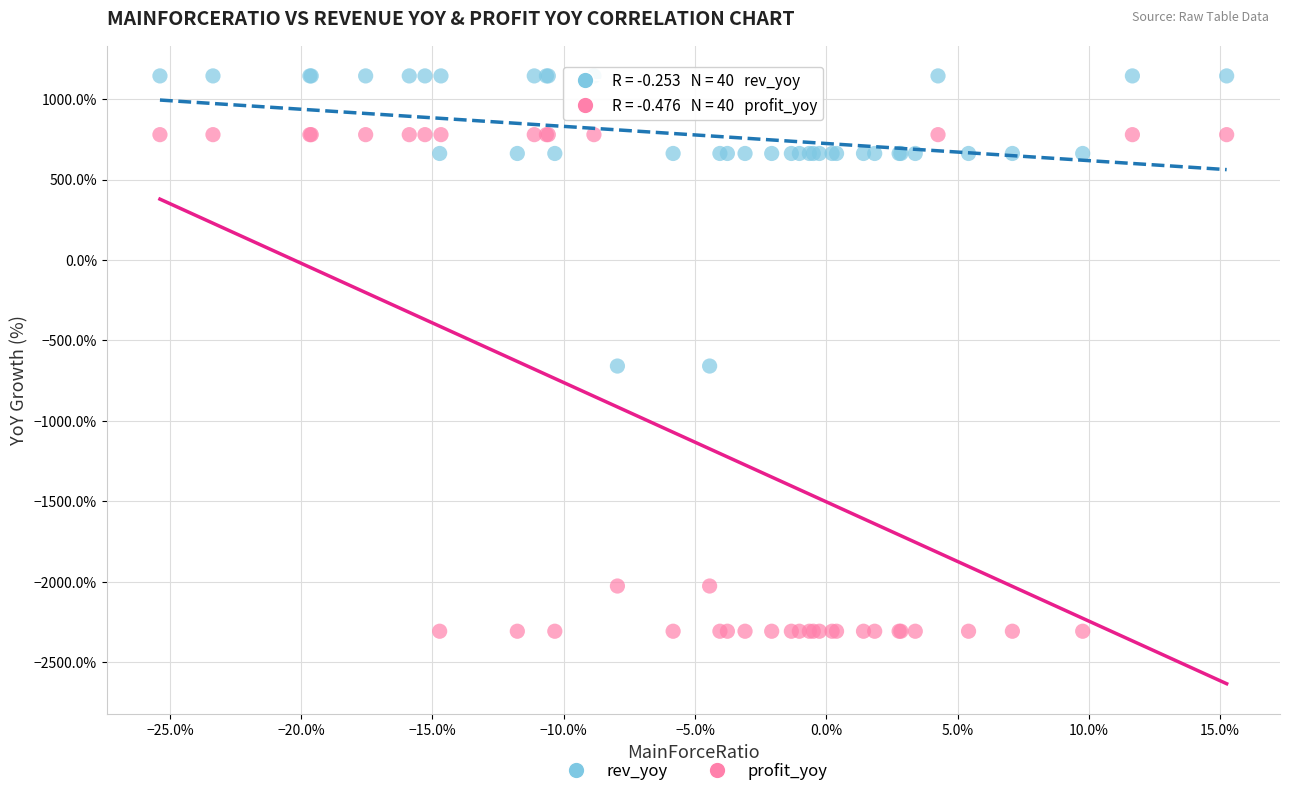

Which series contains the lowest Y value?

profit_yoy